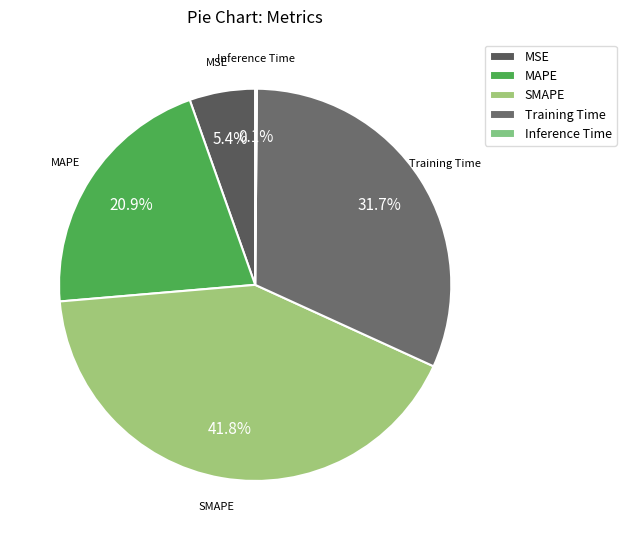

How much of the chart is everything except Training Time?

68.3%